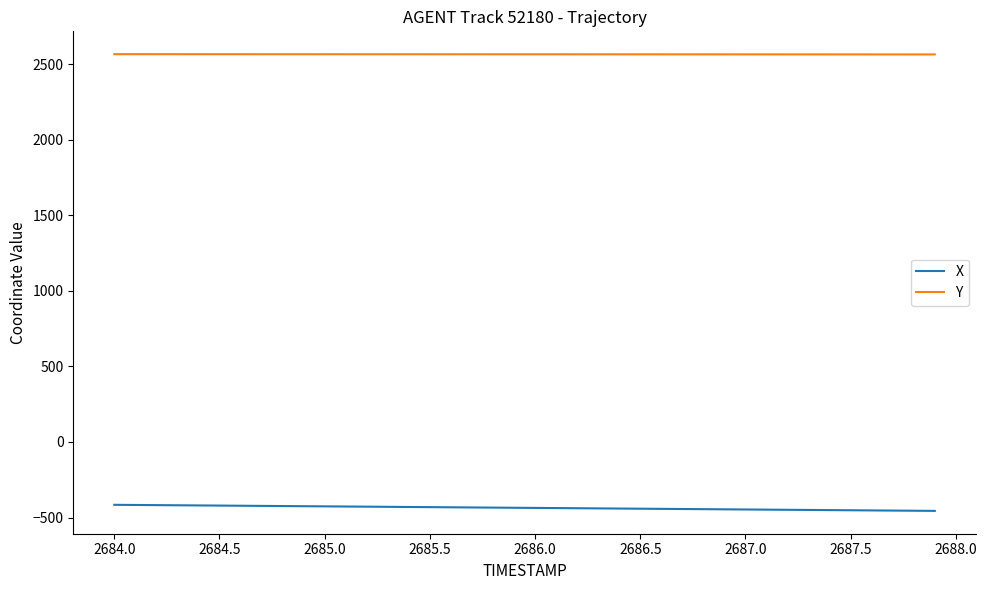

List the series in order of their overall mean, lowest first.

X, Y